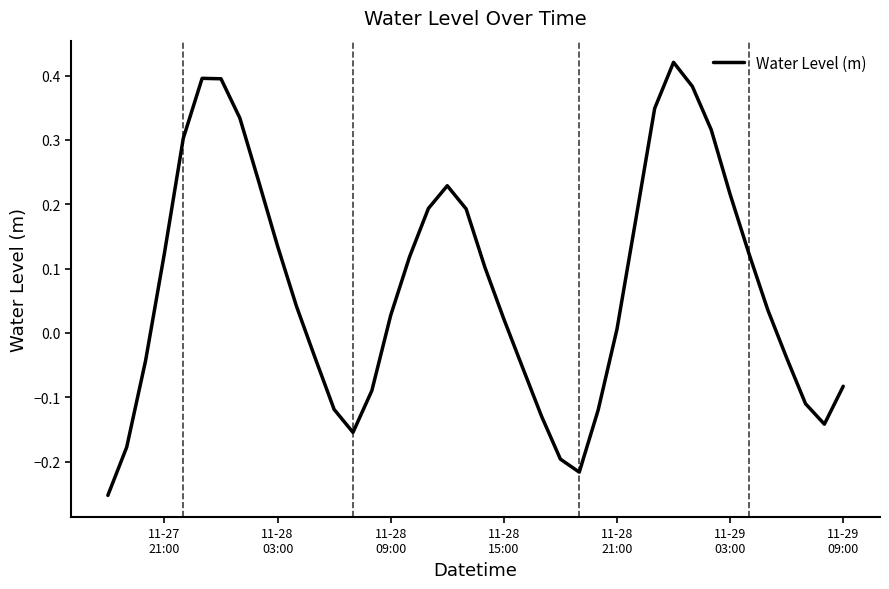

What is the difference between the maximum and minimum values?

0.7